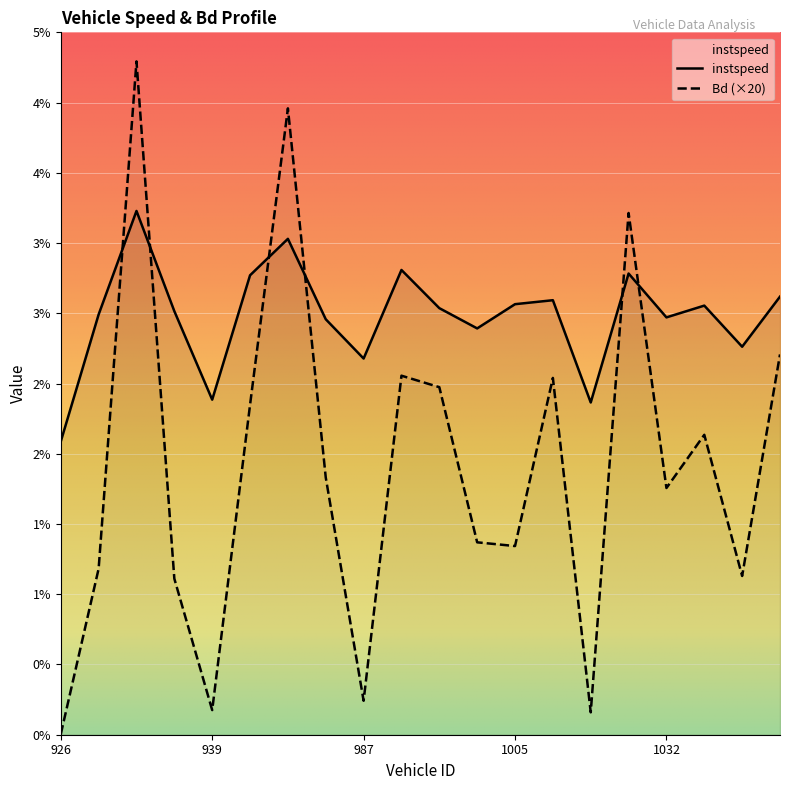

Which series changed the most between 968.0 and 1017.0?

Bd